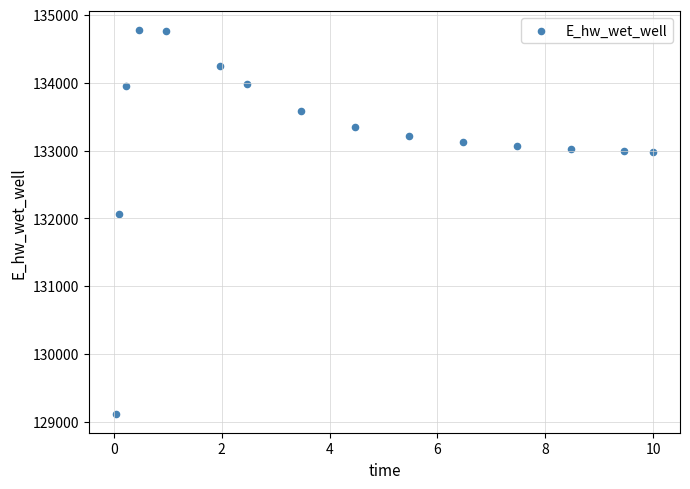

What is the range of X values (max minus min)?

10.0